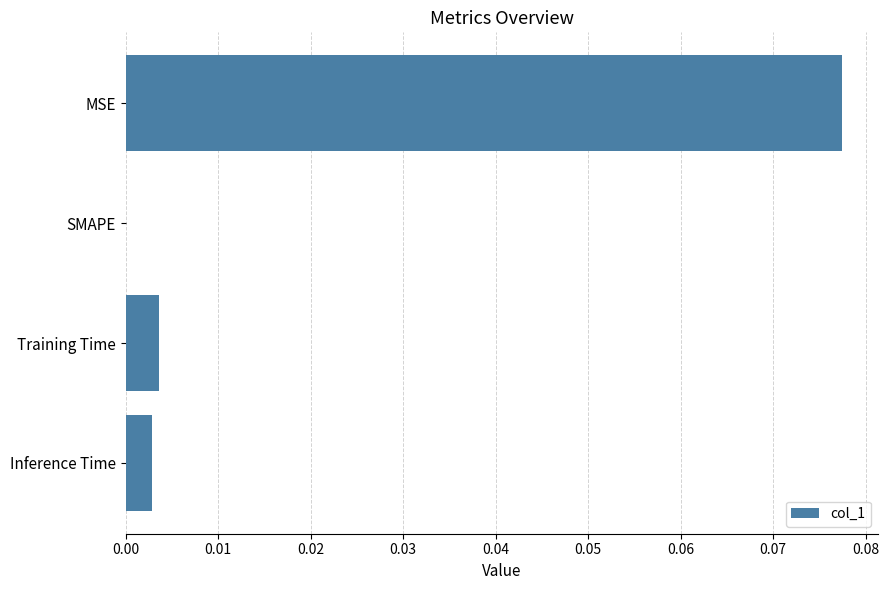

Where is the data nearest to the value 0?

SMAPE